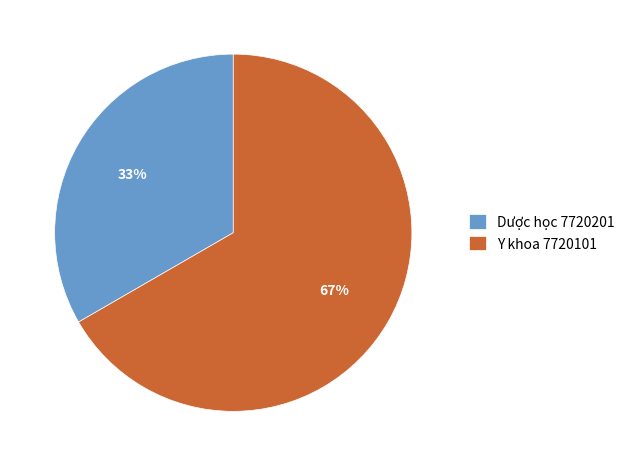

Which category accounts for the majority?

Y khoa 7720101